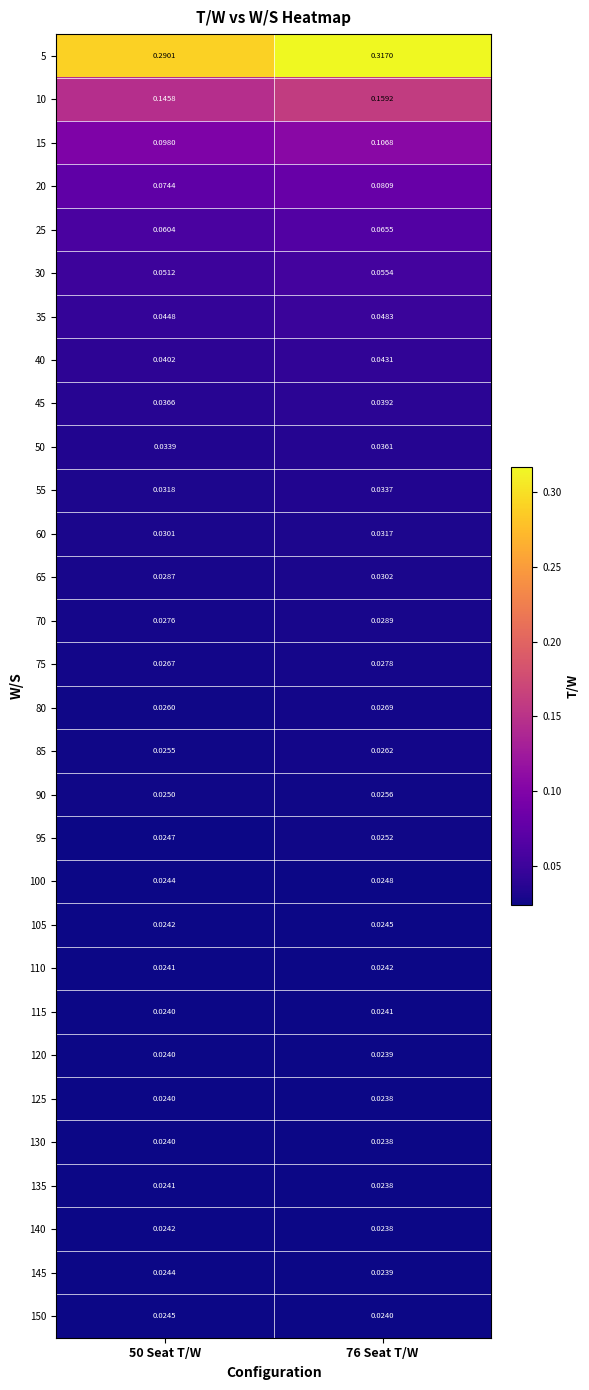

Which label corresponds to the smallest value in the chart?

76 Seat T/W